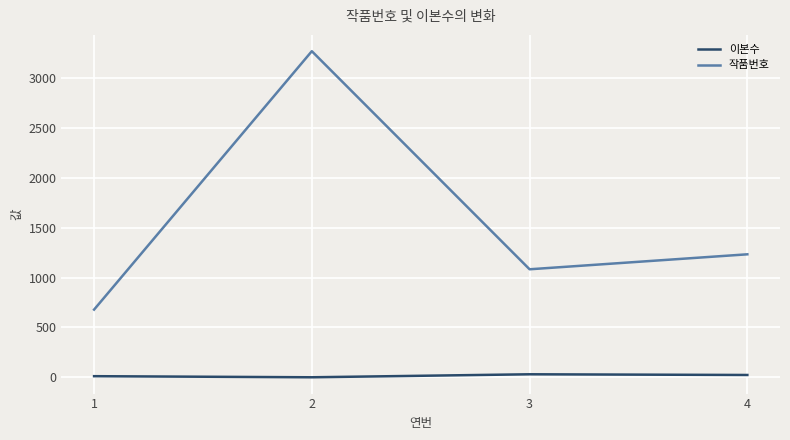

Which series has the widest spread of values?

작품번호